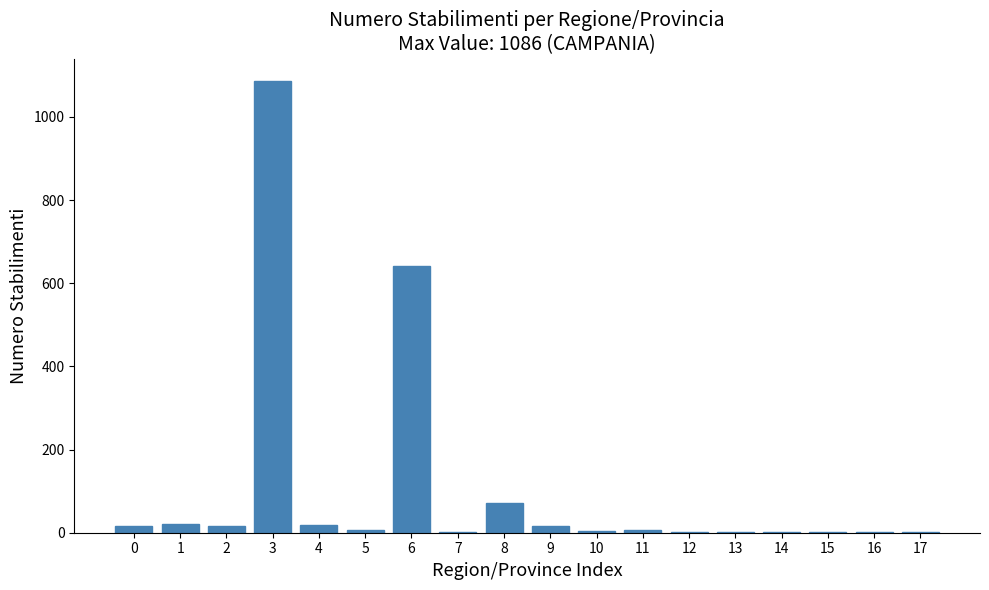

What is the greatest value displayed?

1086